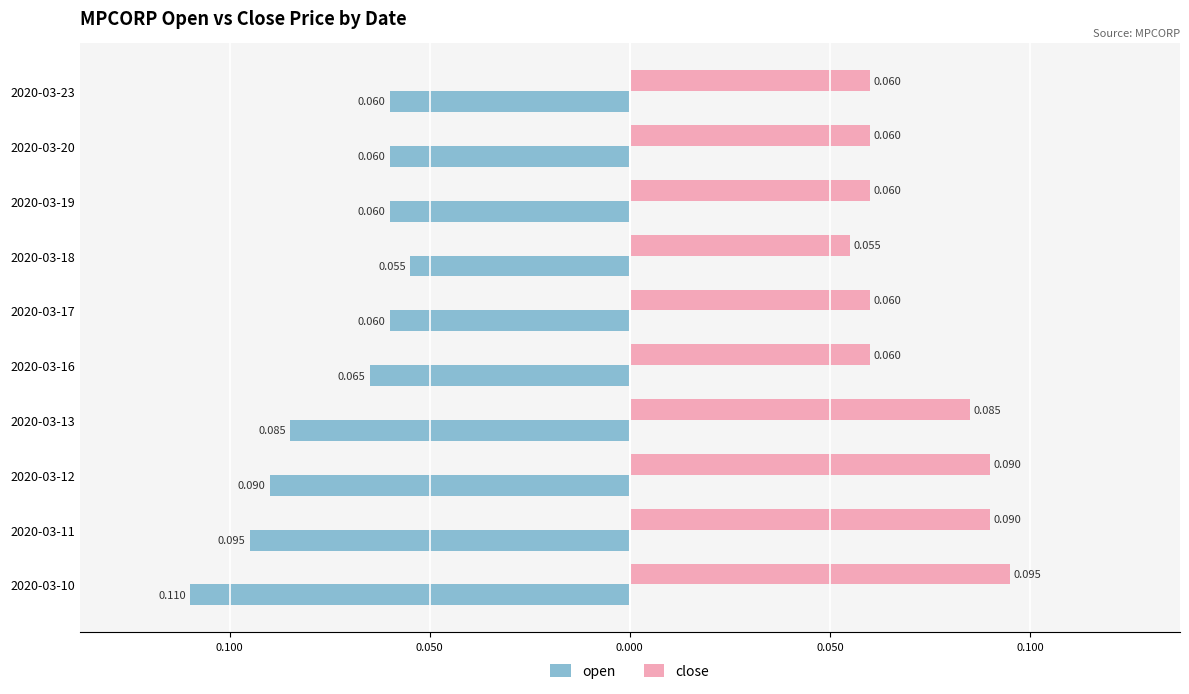

What is the sum of all close values?

0.7